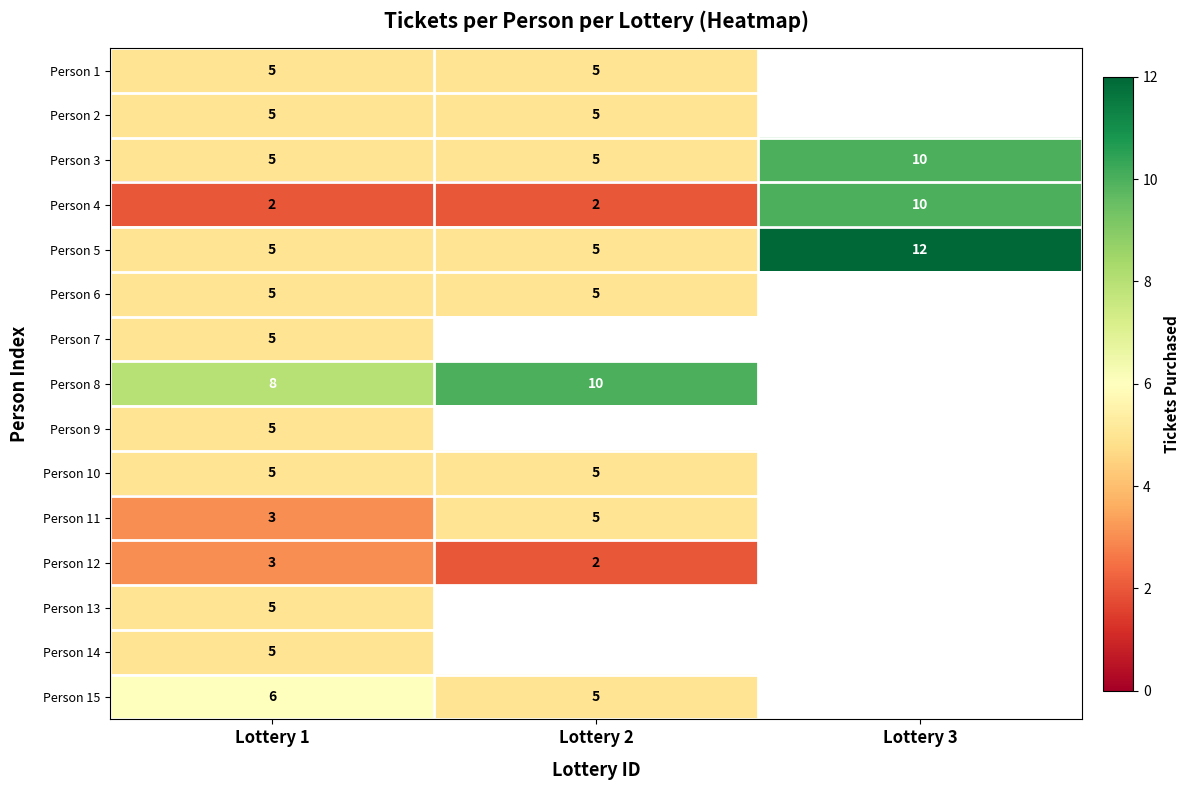

Between Lottery 1 and Lottery 3, which is larger?

Lottery 3